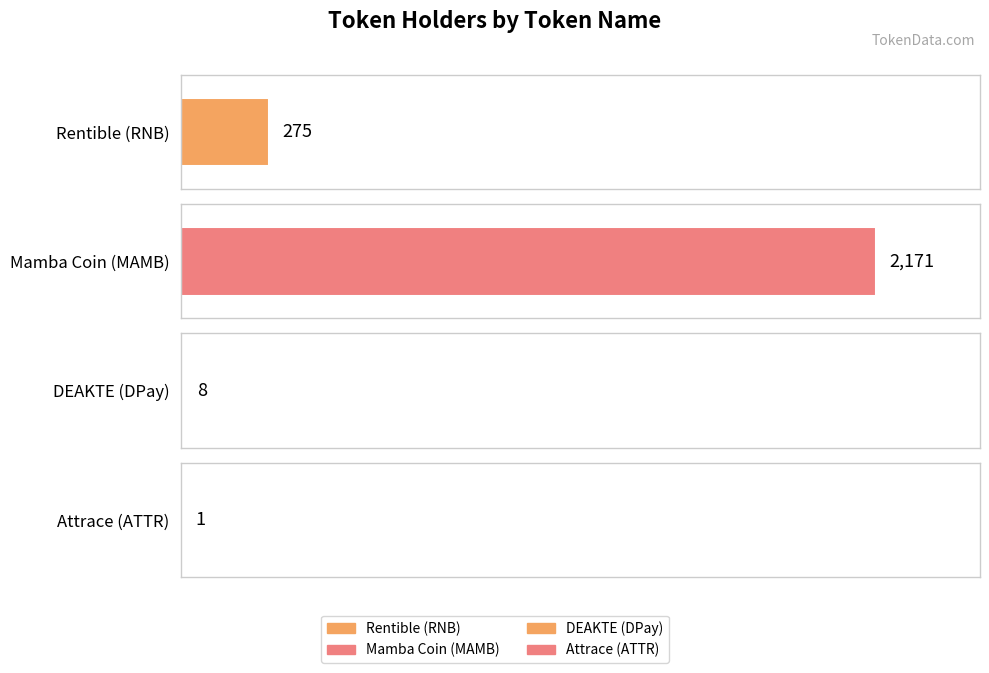

Is it true that the value at DEAKTE (DPay) is 2?

False